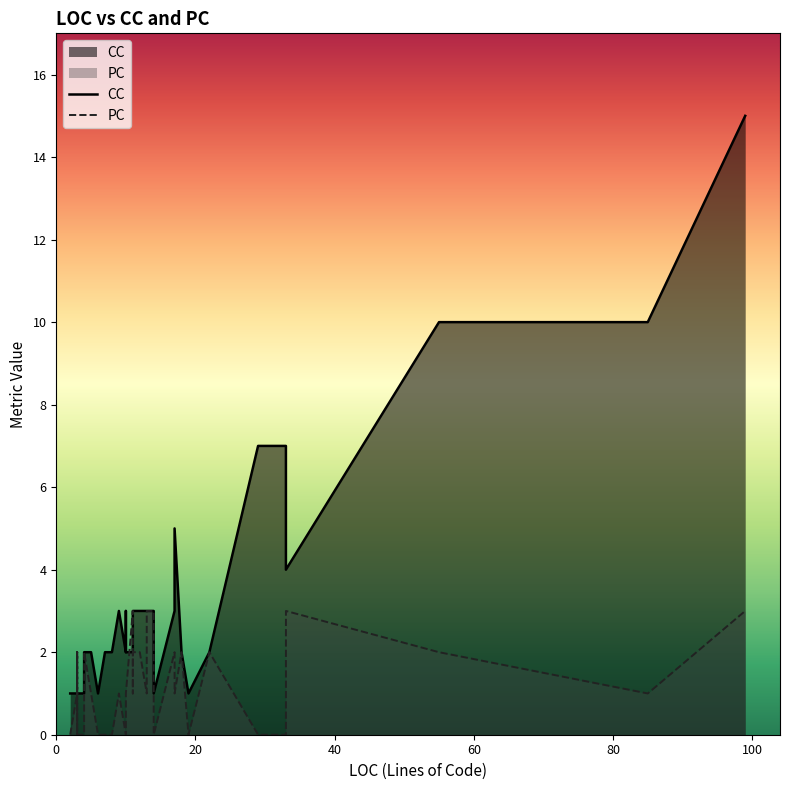

What are all the series names shown in the legend?

CC, PC